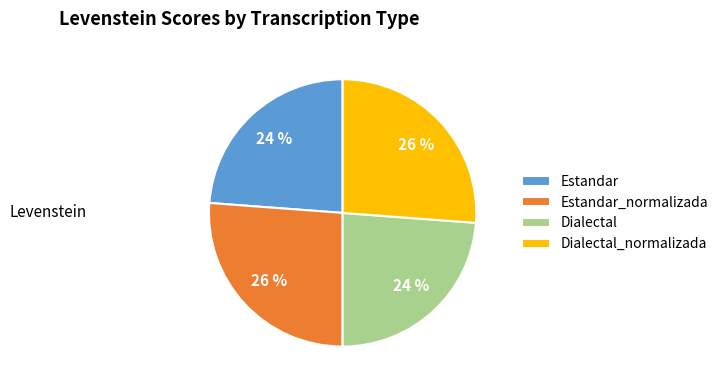

How many slices are in this pie chart?

4